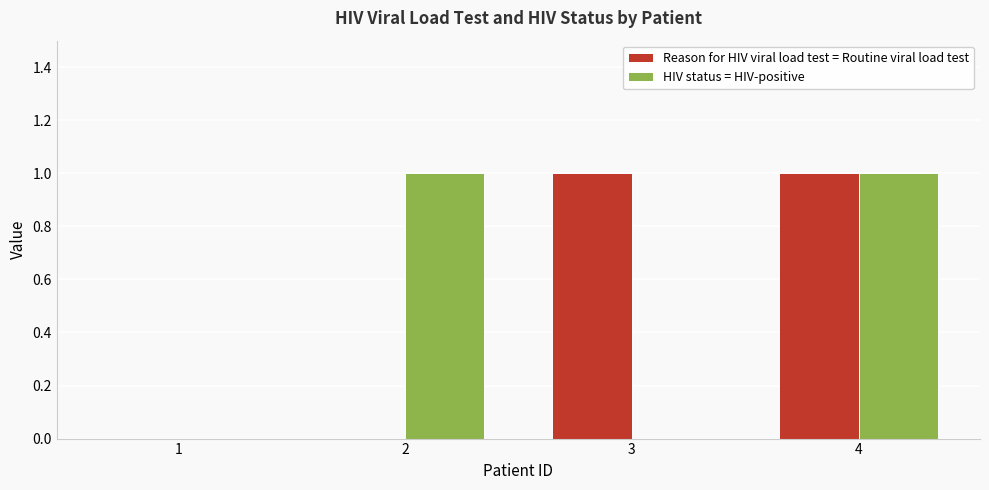

True or false: Reason for HIV viral load test = Routine viral load test has a value of 2 at 3.

False